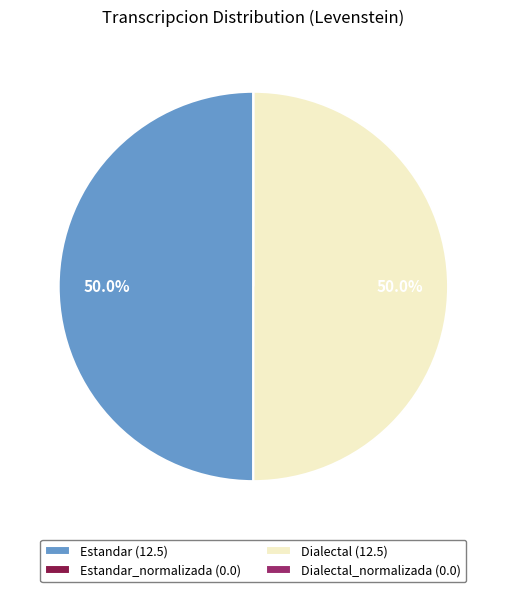

Is the sum of Estandar (12.5) and Dialectal (12.5) greater than half?

Yes